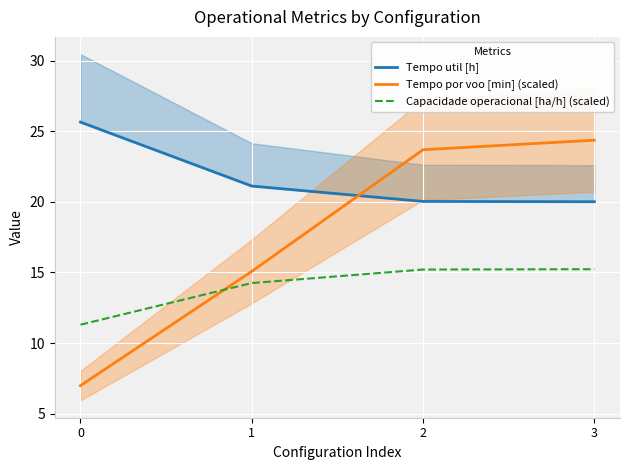

What are all the series names shown in the legend?

Tempo util [h], Tempo por voo [min] (scaled), Capacidade operacional [ha/h] (scaled)